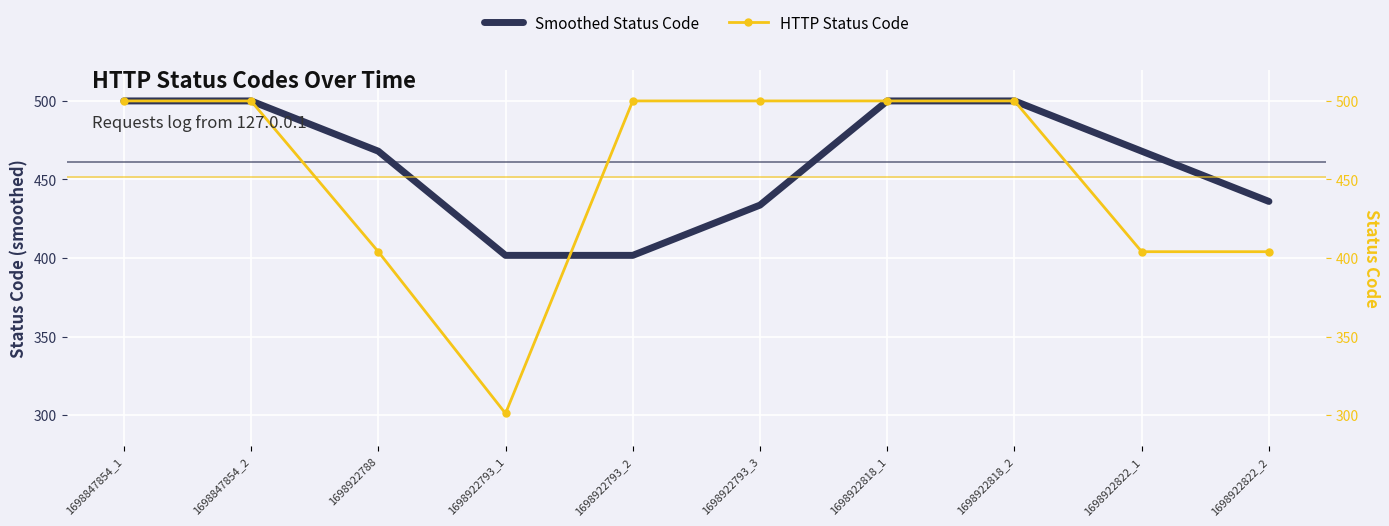

How many times do HTTP Status Code and Smoothed Status Code cross each other?

1